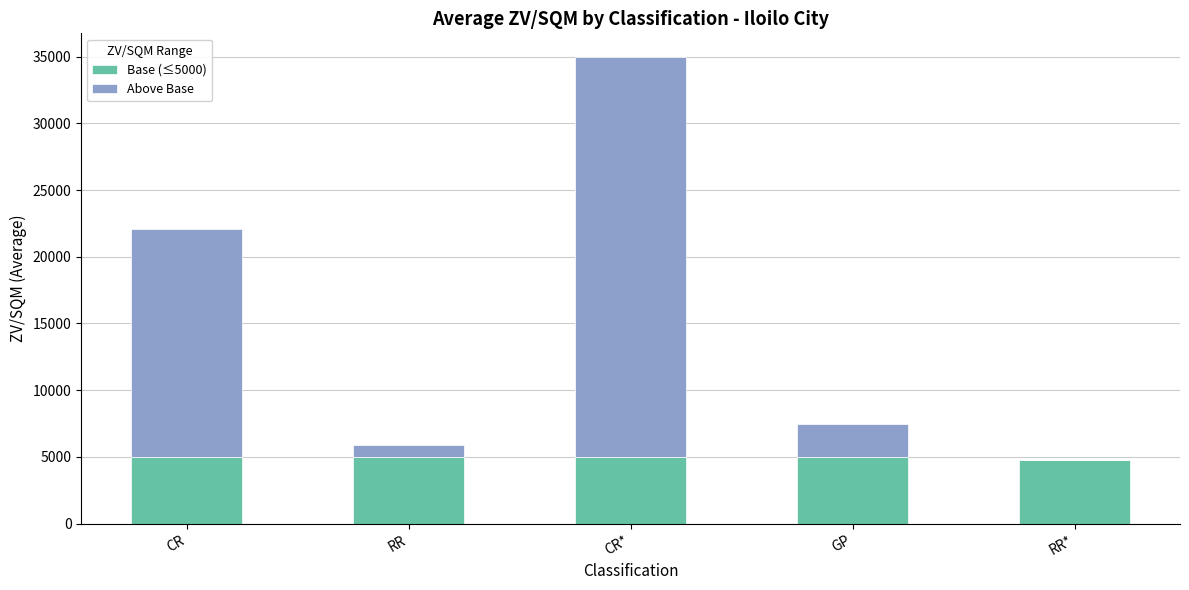

What is the approximate value of Base (≤5000) at RR*, to the nearest 50?

4750